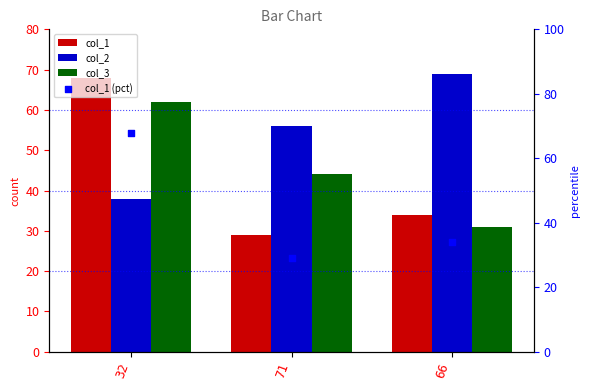

Which series contains the highest Y value?

col_2